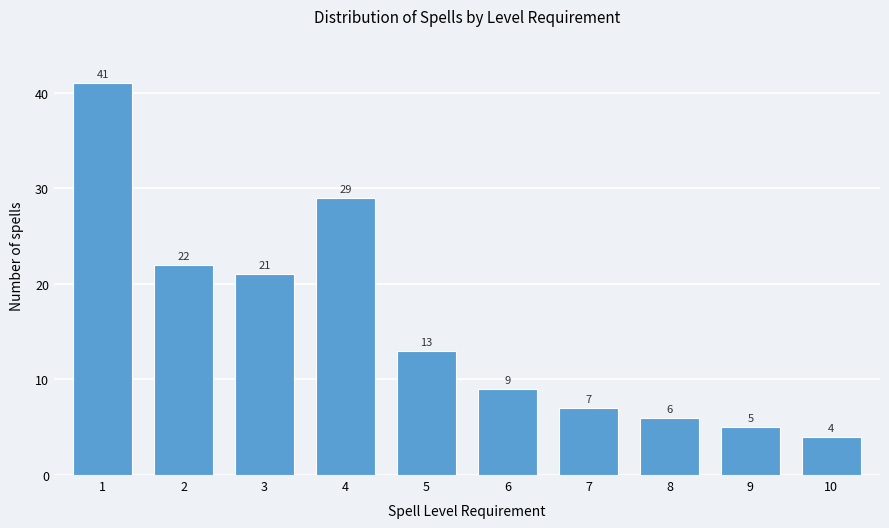

Reading left to right, extract all data points from this chart.

1=41	2=22	3=21	4=29	5=13	6=9	7=7	8=6	9=5	10=4